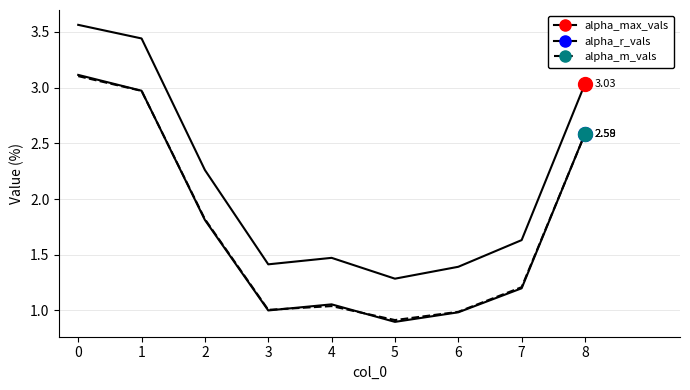

How many lines are shown in the chart?

3